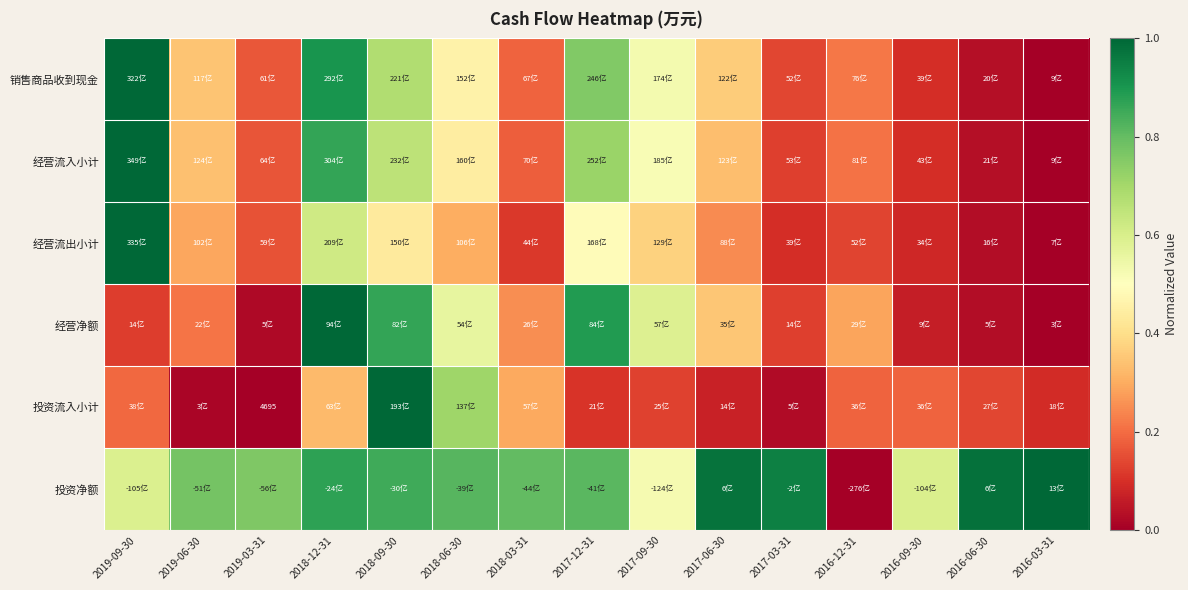

The value of 经营净额 at 2016-06-30 is 0.0. True or false?

False